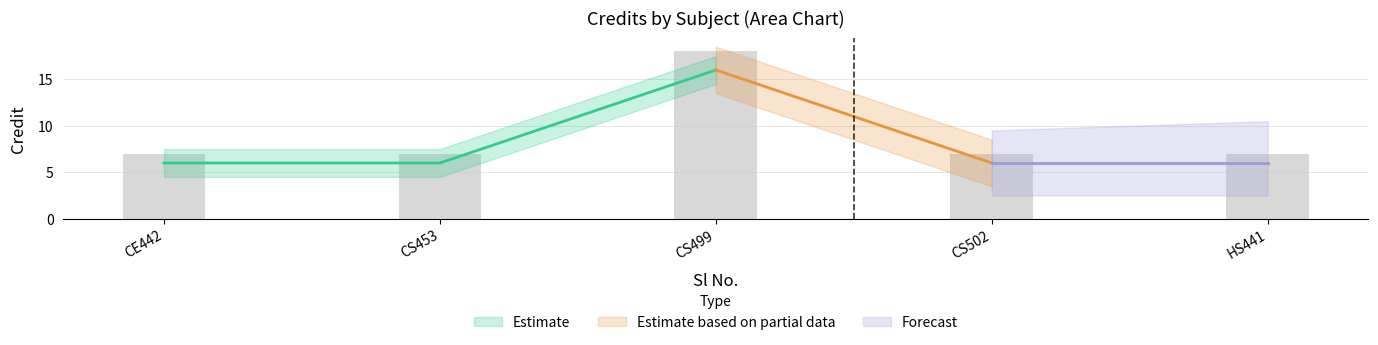

What is the sum of all values?

46